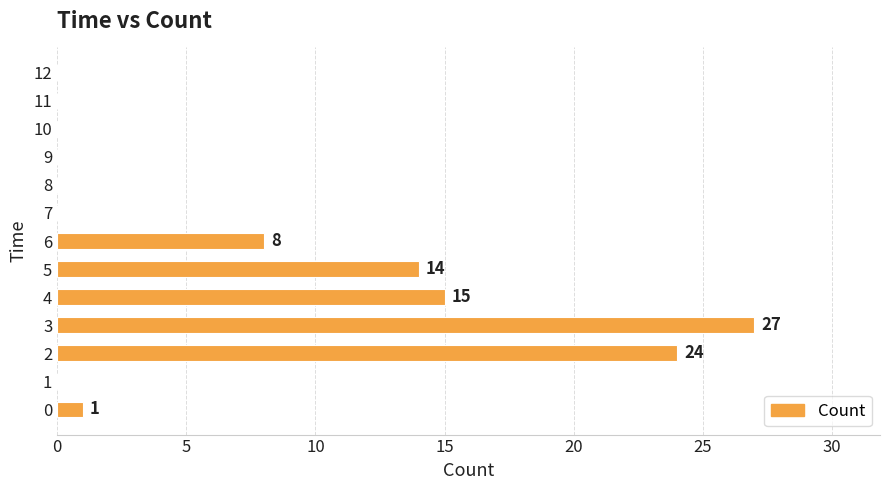

Is it true that the value at 7 is -11?

False